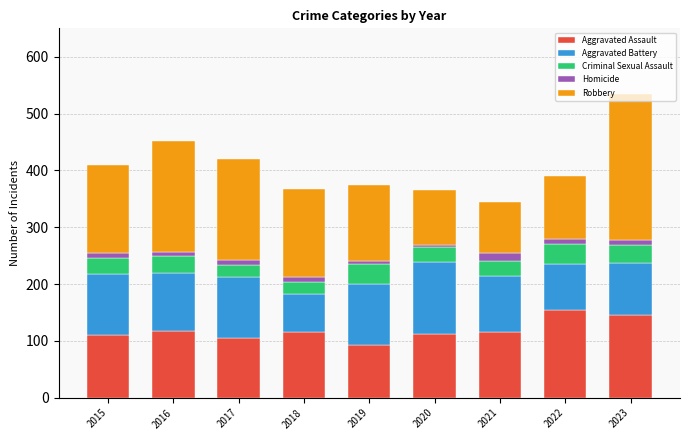

What are all the series names shown in the legend?

Aggravated Assault, Aggravated Battery, Criminal Sexual Assault, Homicide, Robbery